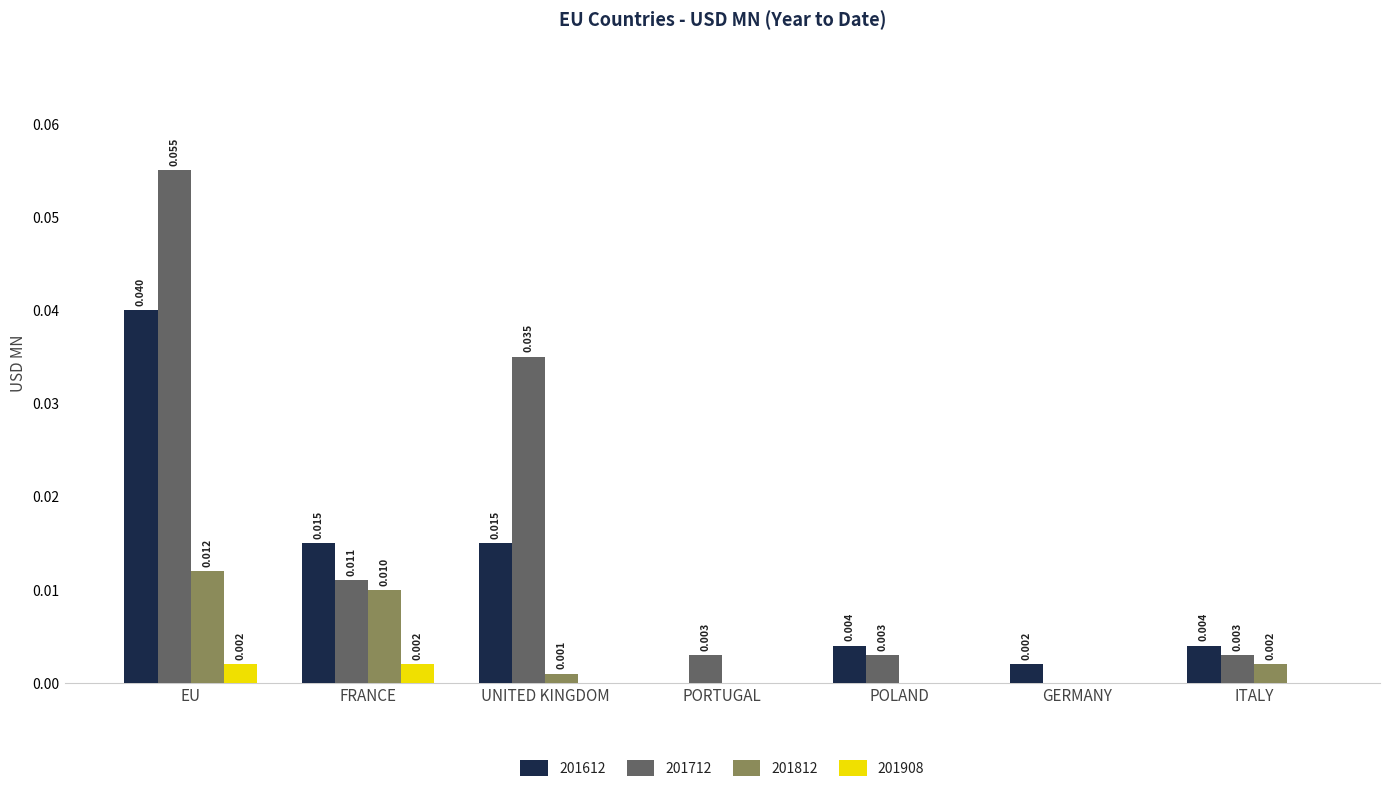

Where is 201612 nearest to the value 0?

PORTUGAL